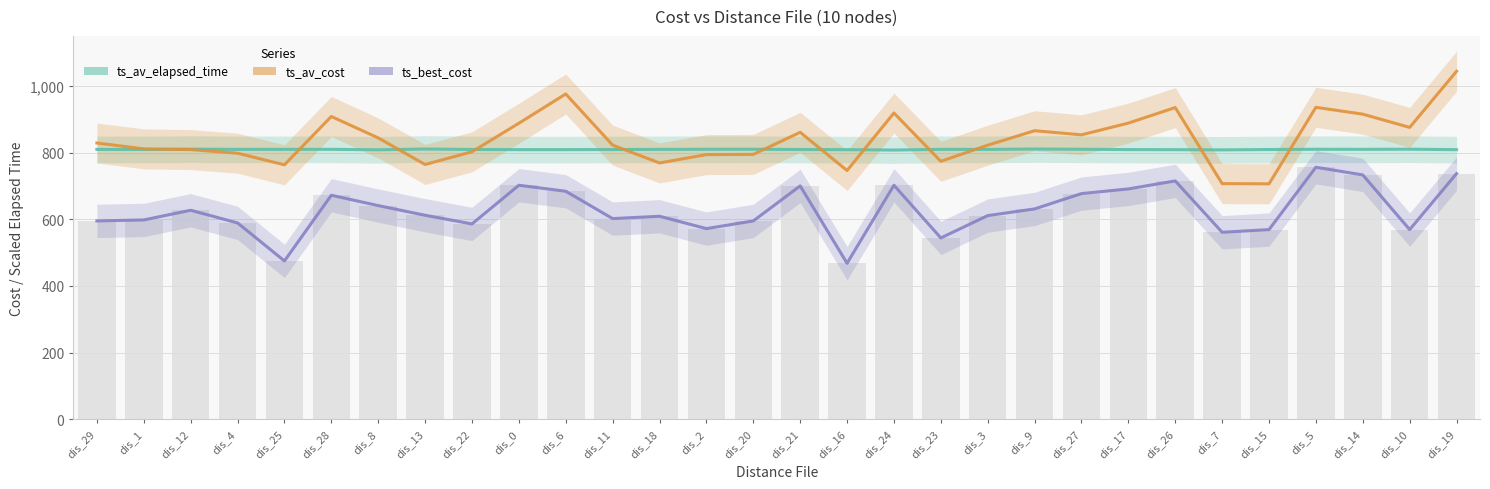

Reading left to right, extract all data points from this chart.

ts_av_elapsed_time: dis_29=809.5	dis_1=809.3	dis_12=810.3	dis_4=809.6	dis_25=809.6	dis_28=809.8	dis_8=808.3	dis_13=810.7	dis_22=809.4	dis_0=808.8	dis_6=808.8	dis_11=809.1	dis_18=809.6	dis_2=809.9	dis_20=810.1	dis_21=809.1	dis_16=808.8	dis_24=807.6	dis_23=809.6	dis_3=809.5	dis_9=810.6	dis_27=809.9	dis_17=809.0	dis_26=808.7	dis_7=808.1	dis_15=809.2	dis_5=809.9	dis_14=809.7	dis_10=810.2	dis_19=808.7
ts_av_cost: dis_29=828.7	dis_1=811.2	dis_12=809.0	dis_4=798.1	dis_25=763.3	dis_28=908.3	dis_8=844.0	dis_13=764.2	dis_22=802.4	dis_0=888.0	dis_6=975.8	dis_11=822.3	dis_18=768.9	dis_2=793.9	dis_20=794.5	dis_21=860.8	dis_16=746.2	dis_24=918.7	dis_23=773.9	dis_3=822.1	dis_9=865.6	dis_27=853.3	dis_17=888.4	dis_26=935.1	dis_7=706.9	dis_15=706.4	dis_5=935.8	dis_14=915.2	dis_10=875.5	dis_19=1043.9
ts_best_cost: dis_29=595.0	dis_1=598.0	dis_12=627.0	dis_4=589.0	dis_25=475.0	dis_28=672.0	dis_8=641.0	dis_13=612.0	dis_22=586.0	dis_0=702.0	dis_6=684.0	dis_11=602.0	dis_18=609.0	dis_2=572.0	dis_20=595.0	dis_21=700.0	dis_16=468.0	dis_24=702.0	dis_23=544.0	dis_3=611.0	dis_9=631.0	dis_27=677.0	dis_17=691.0	dis_26=715.0	dis_7=561.0	dis_15=569.0	dis_5=756.0	dis_14=733.0	dis_10=569.0	dis_19=737.0